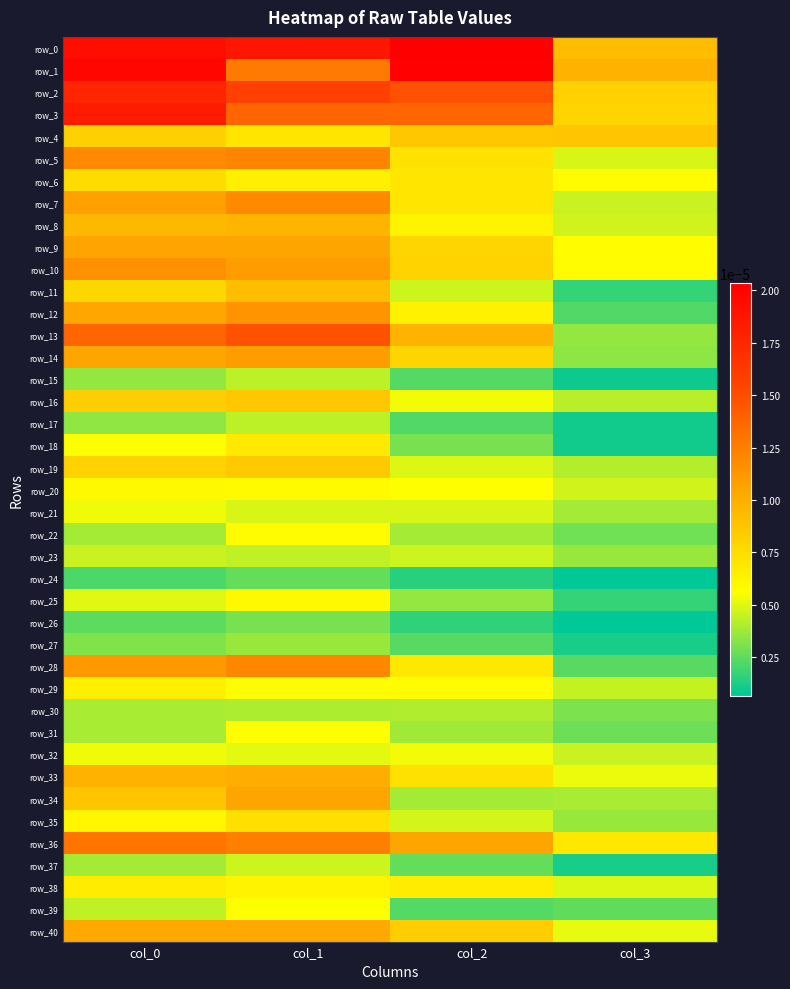

Is the value of row_18 at col_1 greater than the value of row_3 at col_1?

No